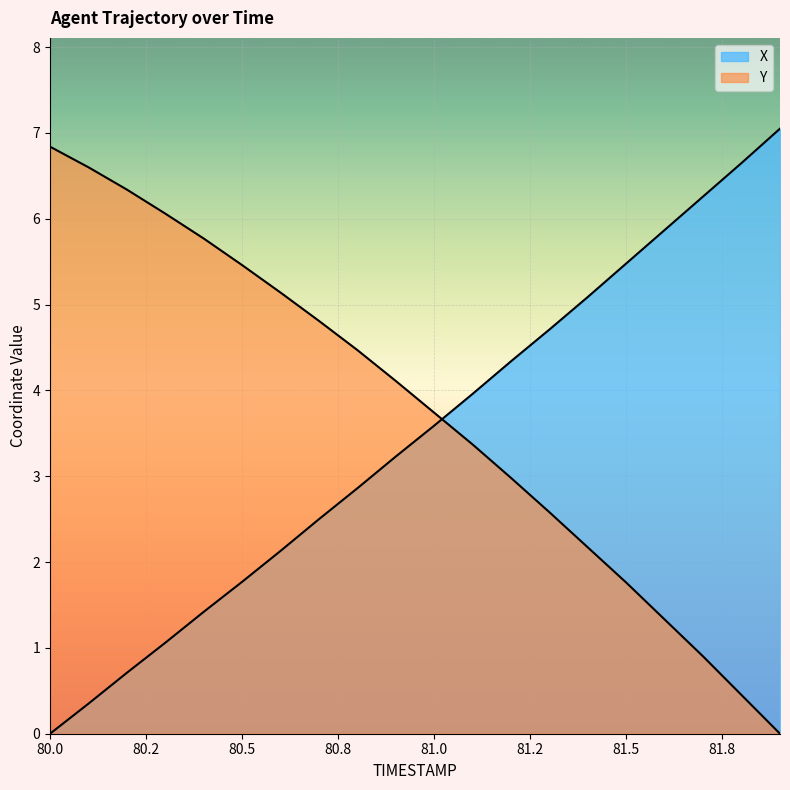

What is the difference between the highest and lowest values at 80.1?

6.2